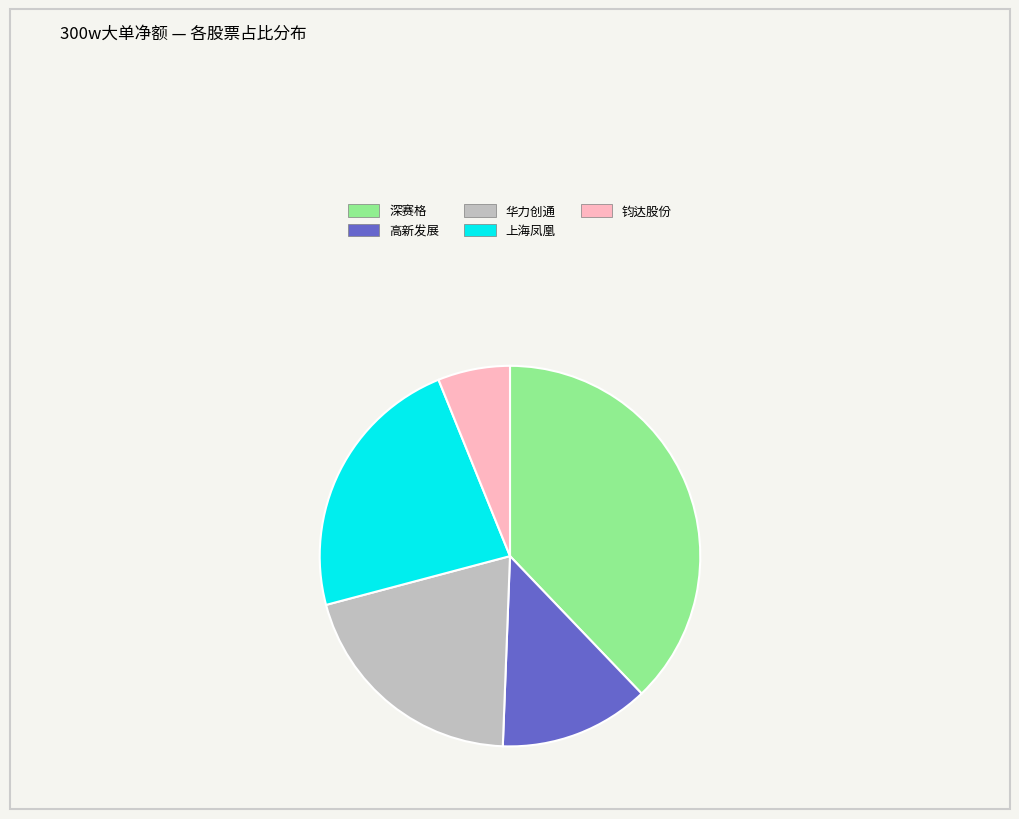

Which slice is the largest?

深赛格